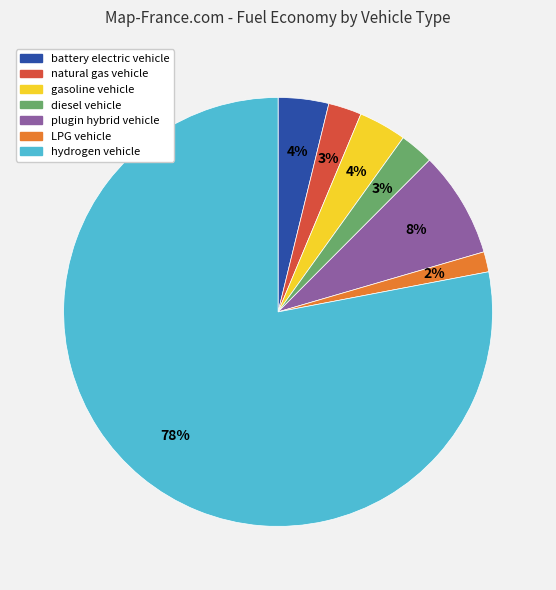

To the nearest percent, what is the average slice percentage?

14%